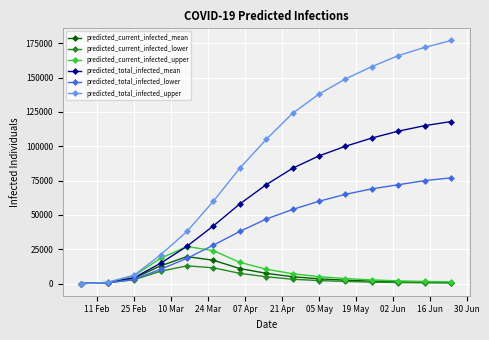

How many distinct data groups are displayed?

6